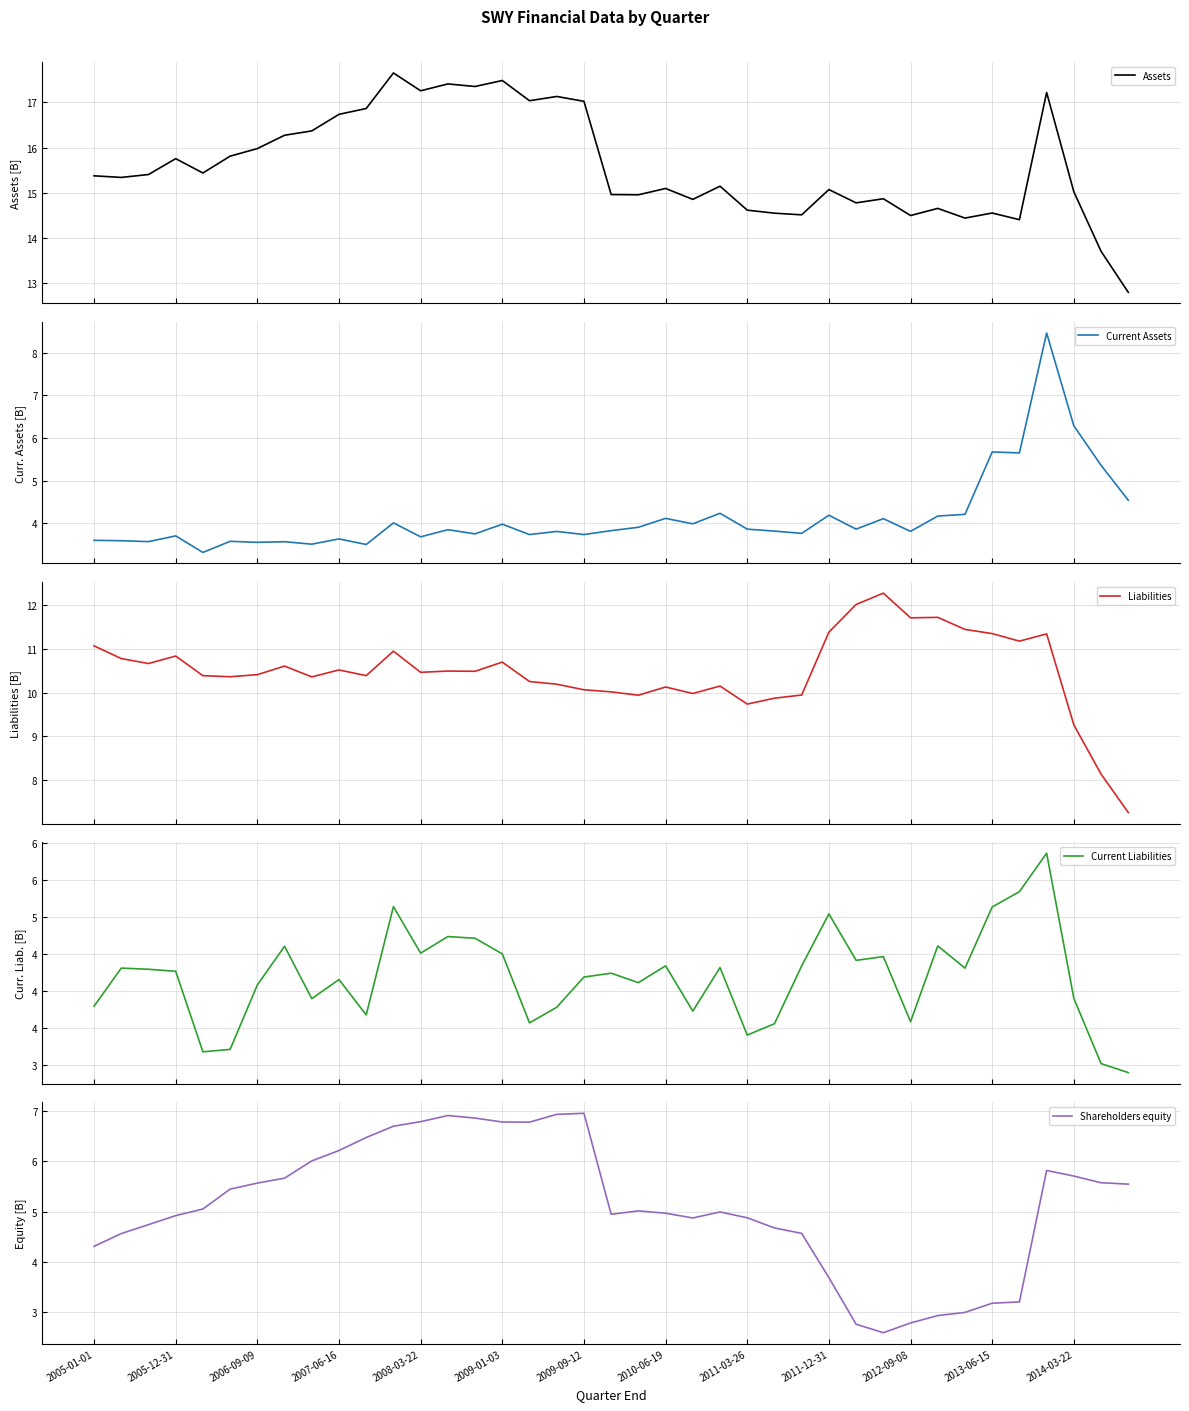

Between 28 and 35, which series saw the biggest shift?

Current Assets